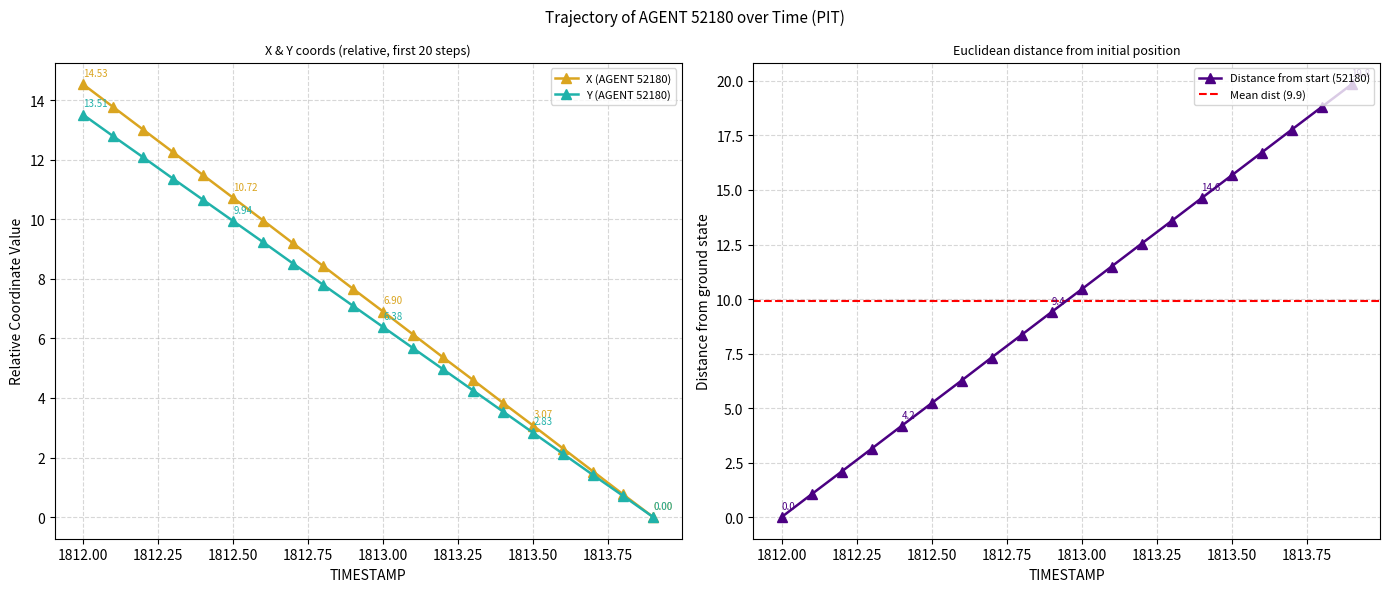

What is the difference between the highest and lowest values at 1813.6?

0.2